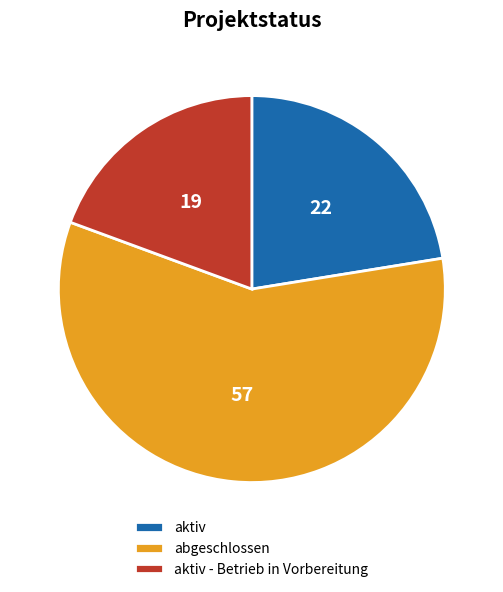

Do abgeschlossen and aktiv together represent more than half of the pie?

Yes